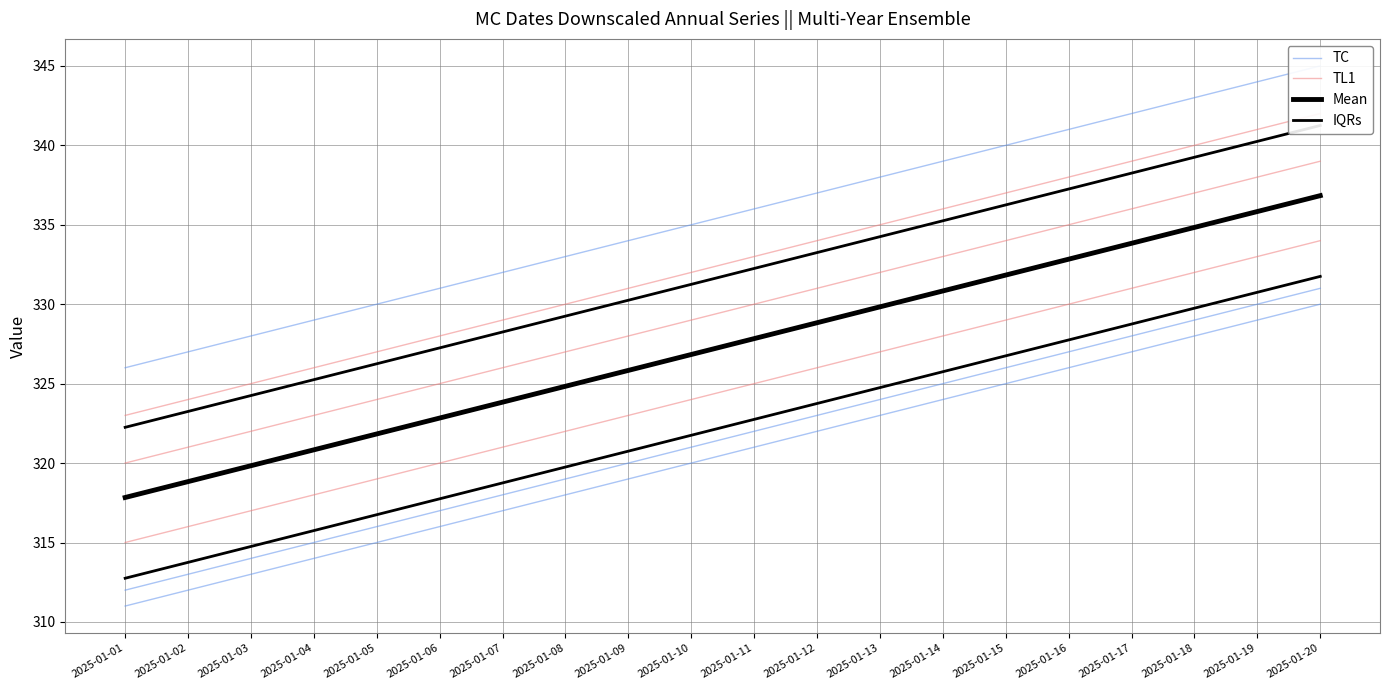

Which series changed the most between 2025-01-01 and 2025-01-13?

TC